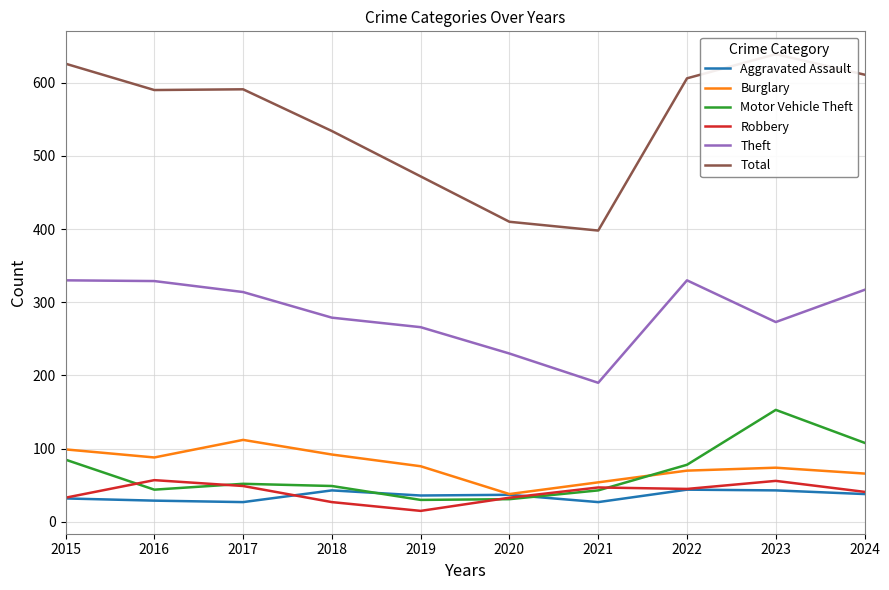

At which category is the sum across all series the highest?

2023